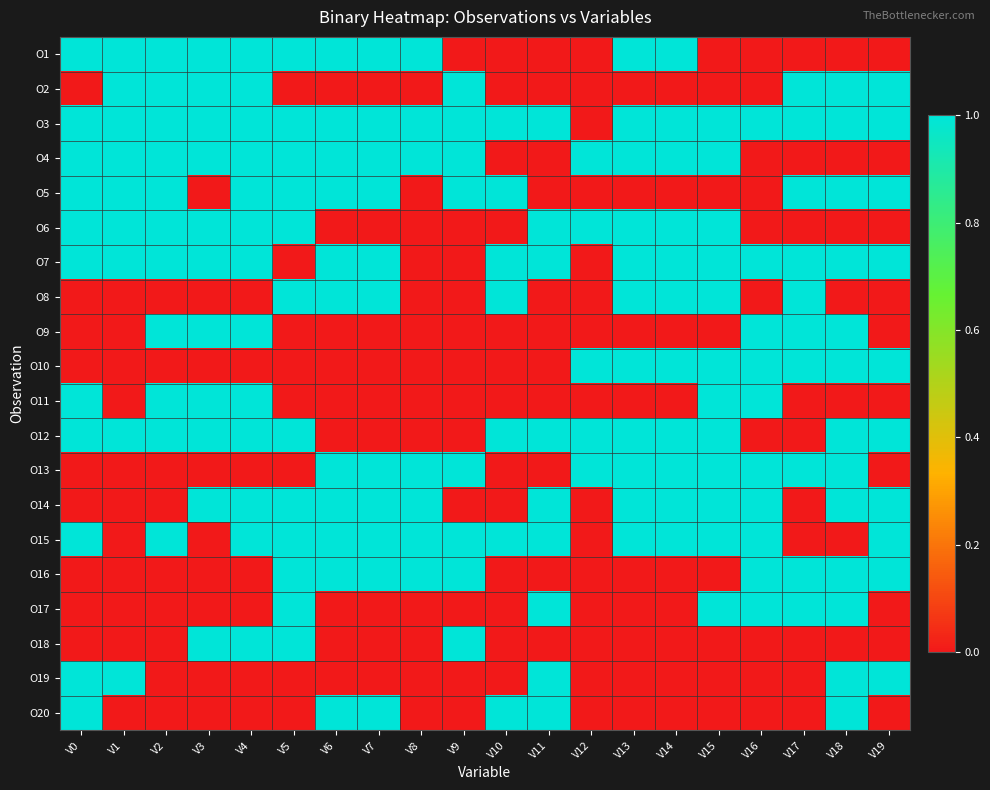

Reading right to left, list all the values displayed in this chart.

O1: V19=0	V18=0	V17=0	V16=0	V15=0	V14=1	V13=1	V12=0	V11=0	V10=0	V9=0	V8=1	V7=1	V6=1	V5=1	V4=1	V3=1	V2=1	V1=1	V0=1
O2: V19=1	V18=1	V17=1	V16=0	V15=0	V14=0	V13=0	V12=0	V11=0	V10=0	V9=1	V8=0	V7=0	V6=0	V5=0	V4=1	V3=1	V2=1	V1=1	V0=0
O3: V19=1	V18=1	V17=1	V16=1	V15=1	V14=1	V13=1	V12=0	V11=1	V10=1	V9=1	V8=1	V7=1	V6=1	V5=1	V4=1	V3=1	V2=1	V1=1	V0=1
O4: V19=0	V18=0	V17=0	V16=0	V15=1	V14=1	V13=1	V12=1	V11=0	V10=0	V9=1	V8=1	V7=1	V6=1	V5=1	V4=1	V3=1	V2=1	V1=1	V0=1
O5: V19=1	V18=1	V17=1	V16=0	V15=0	V14=0	V13=0	V12=0	V11=0	V10=1	V9=1	V8=0	V7=1	V6=1	V5=1	V4=1	V3=0	V2=1	V1=1	V0=1
O6: V19=0	V18=0	V17=0	V16=0	V15=1	V14=1	V13=1	V12=1	V11=1	V10=0	V9=0	V8=0	V7=0	V6=0	V5=1	V4=1	V3=1	V2=1	V1=1	V0=1
O7: V19=1	V18=1	V17=1	V16=1	V15=1	V14=1	V13=1	V12=0	V11=1	V10=1	V9=0	V8=0	V7=1	V6=1	V5=0	V4=1	V3=1	V2=1	V1=1	V0=1
O8: V19=0	V18=0	V17=1	V16=0	V15=1	V14=1	V13=1	V12=0	V11=0	V10=1	V9=0	V8=0	V7=1	V6=1	V5=1	V4=0	V3=0	V2=0	V1=0	V0=0
O9: V19=0	V18=1	V17=1	V16=1	V15=0	V14=0	V13=0	V12=0	V11=0	V10=0	V9=0	V8=0	V7=0	V6=0	V5=0	V4=1	V3=1	V2=1	V1=0	V0=0
O10: V19=1	V18=1	V17=1	V16=1	V15=1	V14=1	V13=1	V12=1	V11=0	V10=0	V9=0	V8=0	V7=0	V6=0	V5=0	V4=0	V3=0	V2=0	V1=0	V0=0
O11: V19=0	V18=0	V17=0	V16=1	V15=1	V14=0	V13=0	V12=0	V11=0	V10=0	V9=0	V8=0	V7=0	V6=0	V5=0	V4=1	V3=1	V2=1	V1=0	V0=1
O12: V19=1	V18=1	V17=0	V16=0	V15=1	V14=1	V13=1	V12=1	V11=1	V10=1	V9=0	V8=0	V7=0	V6=0	V5=1	V4=1	V3=1	V2=1	V1=1	V0=1
O13: V19=0	V18=1	V17=1	V16=1	V15=1	V14=1	V13=1	V12=1	V11=0	V10=0	V9=1	V8=1	V7=1	V6=1	V5=0	V4=0	V3=0	V2=0	V1=0	V0=0
O14: V19=1	V18=1	V17=0	V16=1	V15=1	V14=1	V13=1	V12=0	V11=1	V10=0	V9=0	V8=1	V7=1	V6=1	V5=1	V4=1	V3=1	V2=0	V1=0	V0=0
O15: V19=1	V18=0	V17=0	V16=1	V15=1	V14=1	V13=1	V12=0	V11=1	V10=1	V9=1	V8=1	V7=1	V6=1	V5=1	V4=1	V3=0	V2=1	V1=0	V0=1
O16: V19=1	V18=1	V17=1	V16=1	V15=0	V14=0	V13=0	V12=0	V11=0	V10=0	V9=1	V8=1	V7=1	V6=1	V5=1	V4=0	V3=0	V2=0	V1=0	V0=0
O17: V19=0	V18=1	V17=1	V16=1	V15=1	V14=0	V13=0	V12=0	V11=1	V10=0	V9=0	V8=0	V7=0	V6=0	V5=1	V4=0	V3=0	V2=0	V1=0	V0=0
O18: V19=0	V18=0	V17=0	V16=0	V15=0	V14=0	V13=0	V12=0	V11=0	V10=0	V9=1	V8=0	V7=0	V6=0	V5=1	V4=1	V3=1	V2=0	V1=0	V0=0
O19: V19=1	V18=1	V17=0	V16=0	V15=0	V14=0	V13=0	V12=0	V11=1	V10=0	V9=0	V8=0	V7=0	V6=0	V5=0	V4=0	V3=0	V2=0	V1=1	V0=1
O20: V19=0	V18=1	V17=0	V16=0	V15=0	V14=0	V13=0	V12=0	V11=1	V10=1	V9=0	V8=0	V7=1	V6=1	V5=0	V4=0	V3=0	V2=0	V1=0	V0=1